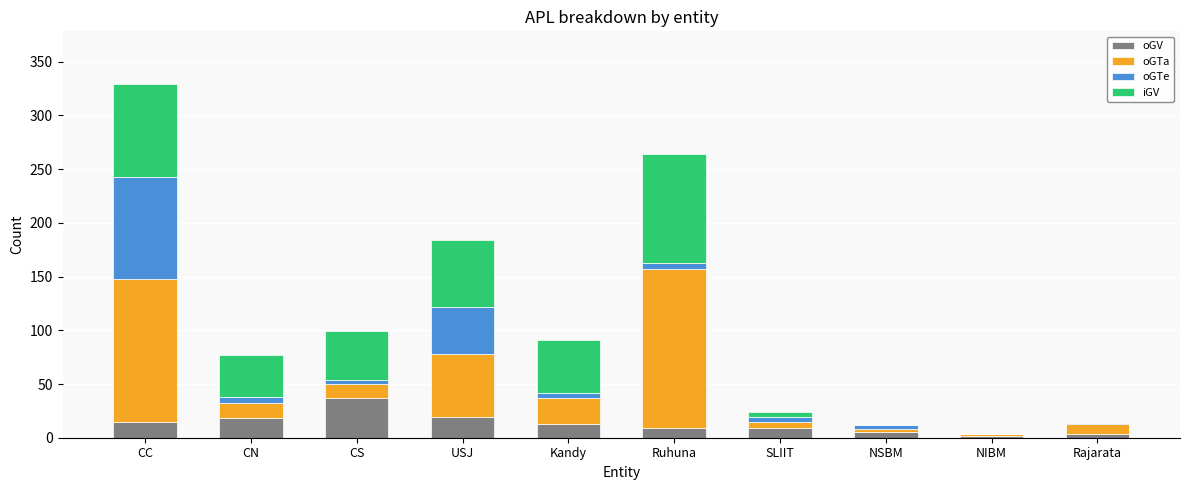

At which category is the sum across all series the highest?

CC